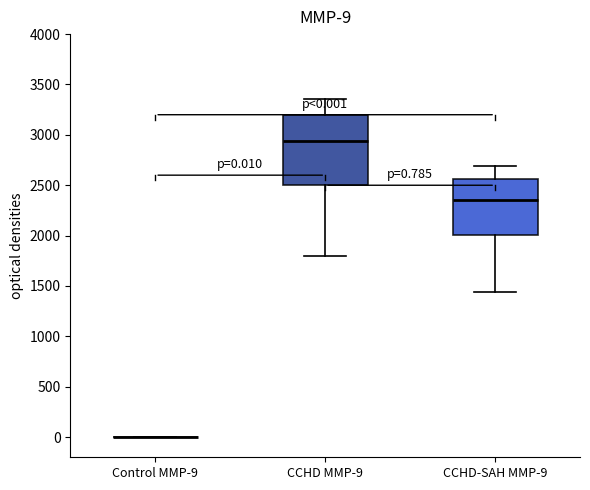

Which box is the tallest, from its lower edge to its upper edge?

CCHD MMP-9